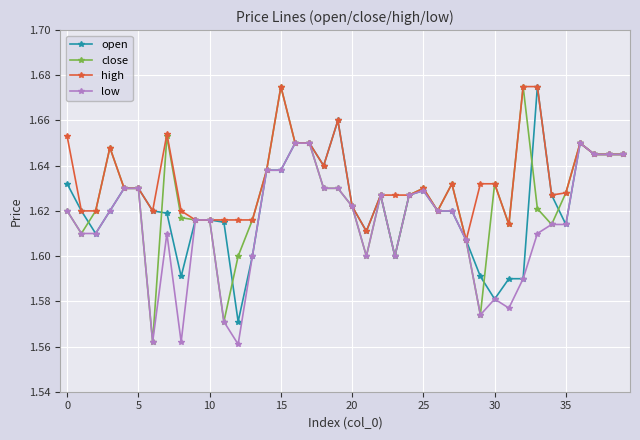

How many open values are between 1 and 2?

40